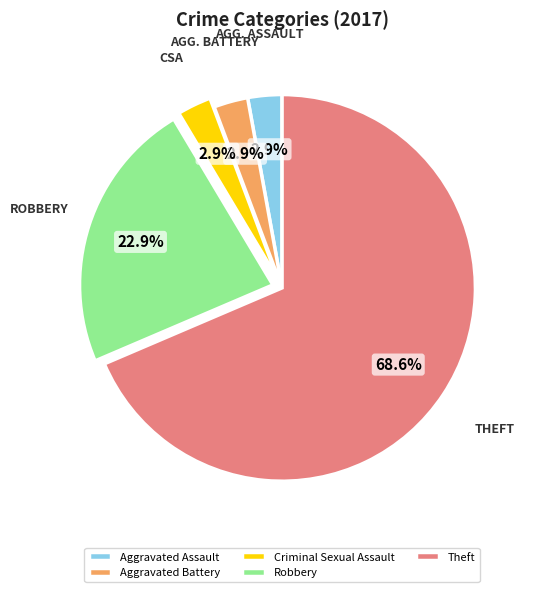

Which has a higher value, Criminal Sexual Assault or Robbery?

Robbery